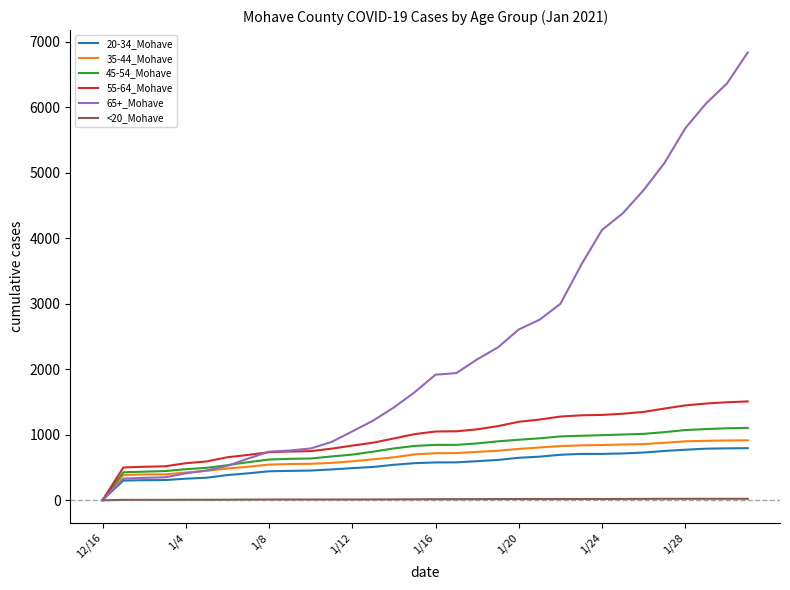

Which series has the largest total across all categories?

65+_Mohave